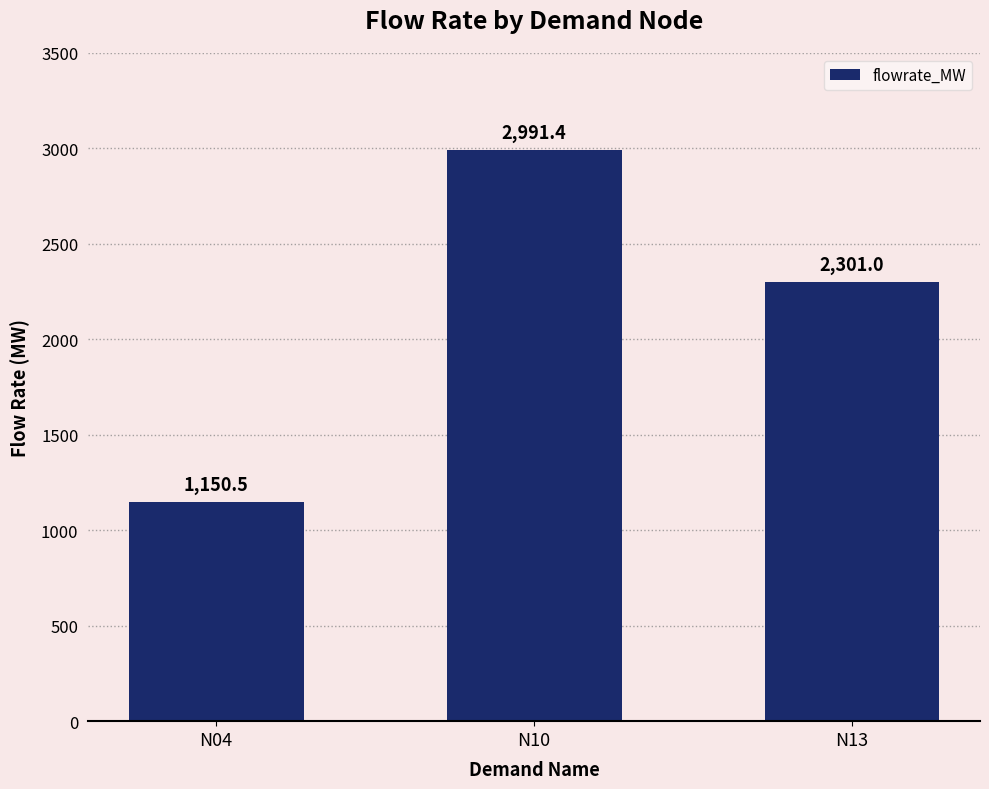

Is it true that the value at N10 is 1157.9?

False